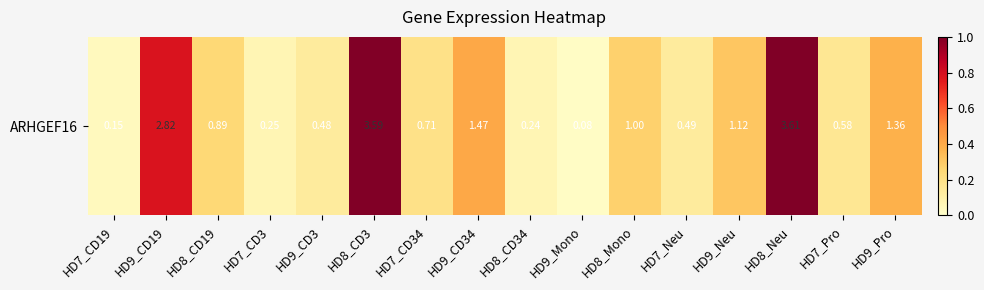

Which has a higher value, HD9_CD19 or HD9_Pro?

HD9_CD19